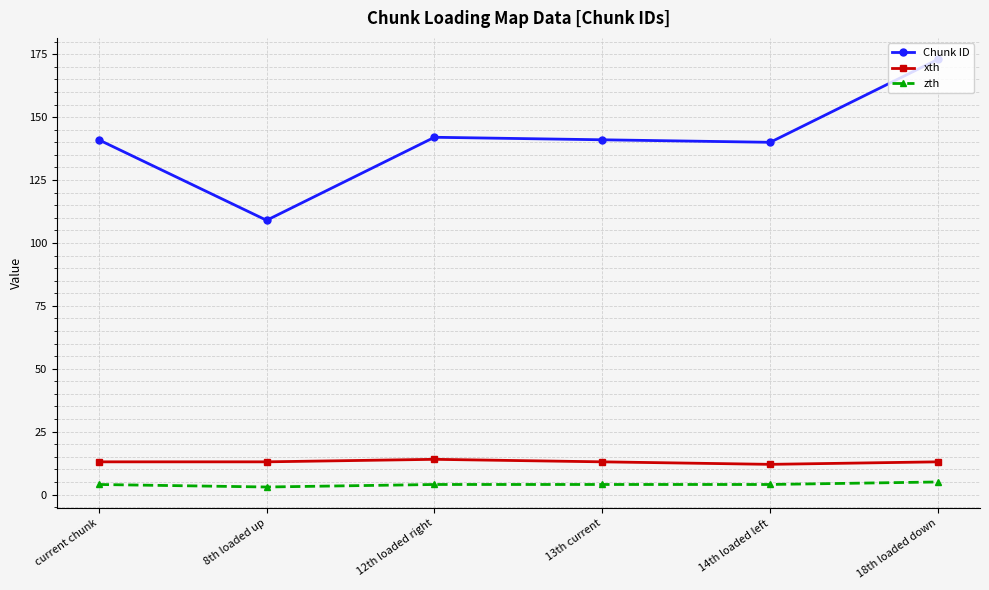

The value of xth at 14th loaded left is 18. True or false?

False